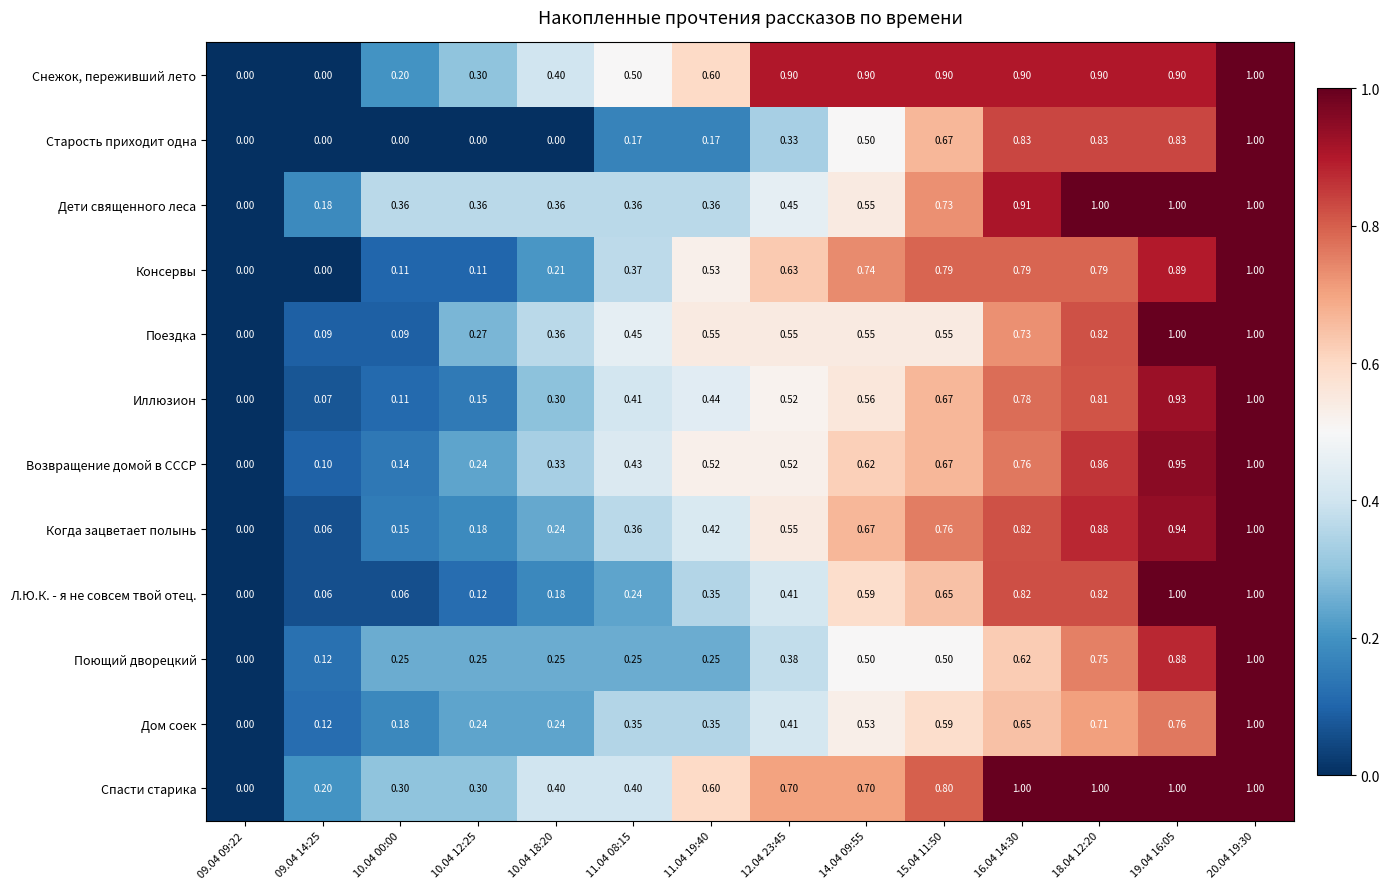

Between 14.04 09:55 and 15.04 11:50, which series saw the biggest shift?

Дети священного леса